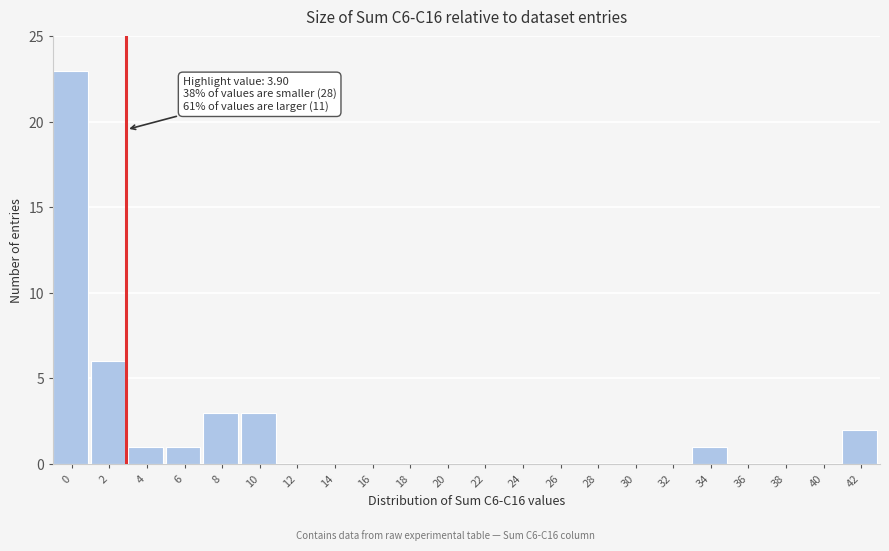

Reading right to left, transcribe all the data shown in this chart.

42=2	40=0	38=0	36=0	34=1	32=0	30=0	28=0	26=0	24=0	22=0	20=0	18=0	16=0	14=0	12=0	10=3	8=3	6=1	4=1	2=6	0=23